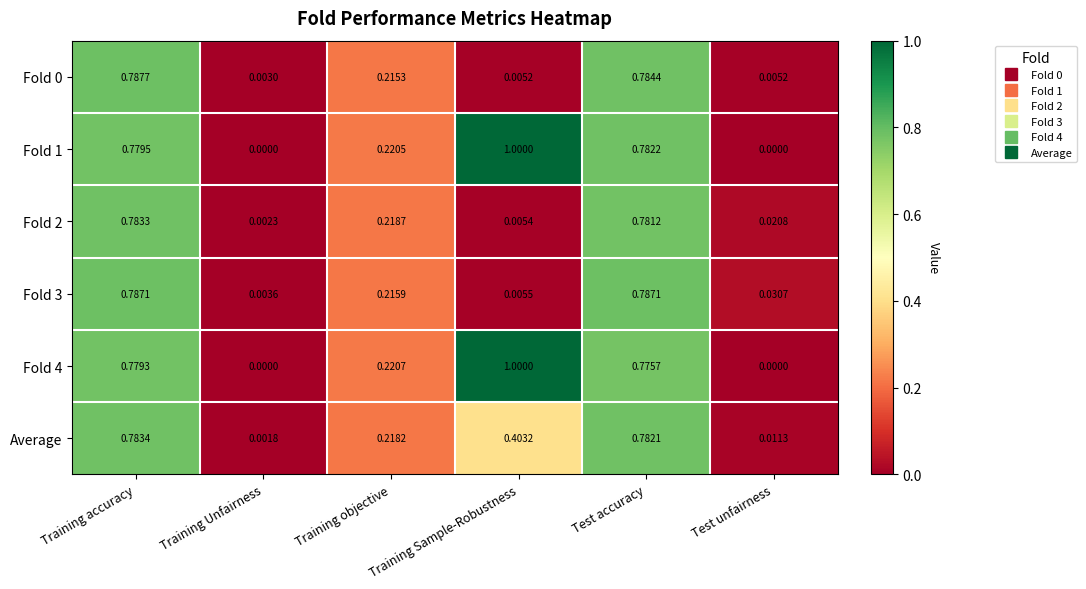

How many categories are shown in the chart?

6